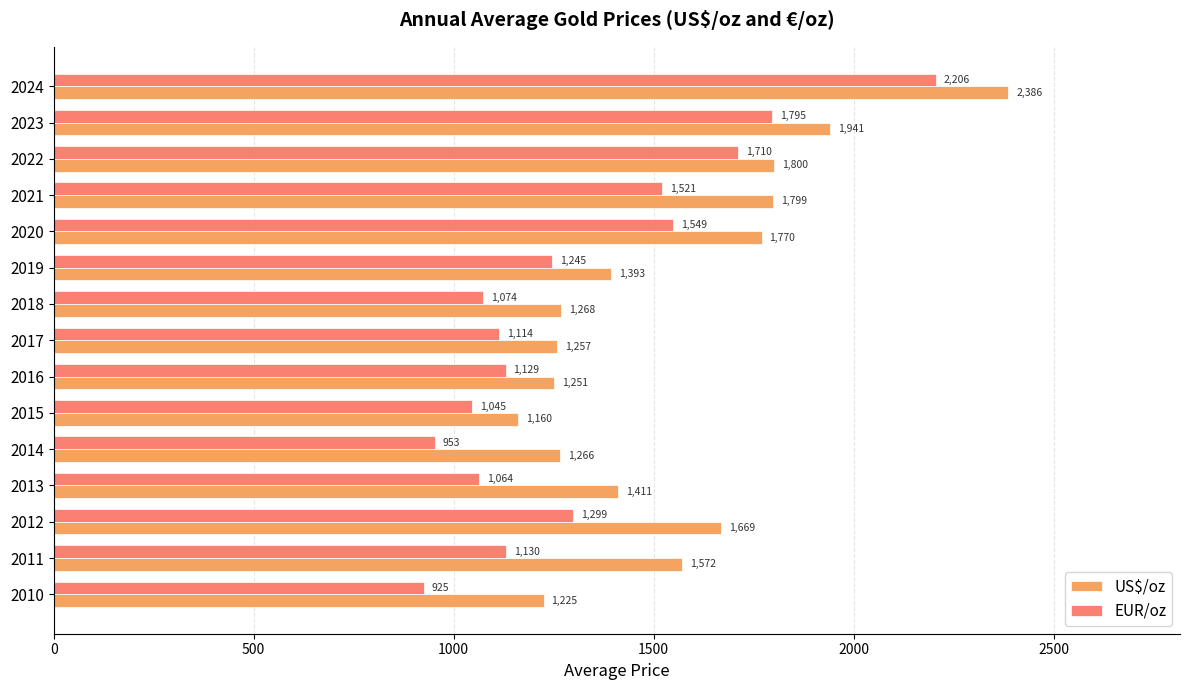

At which label is EUR/oz closest to 1565?

2020